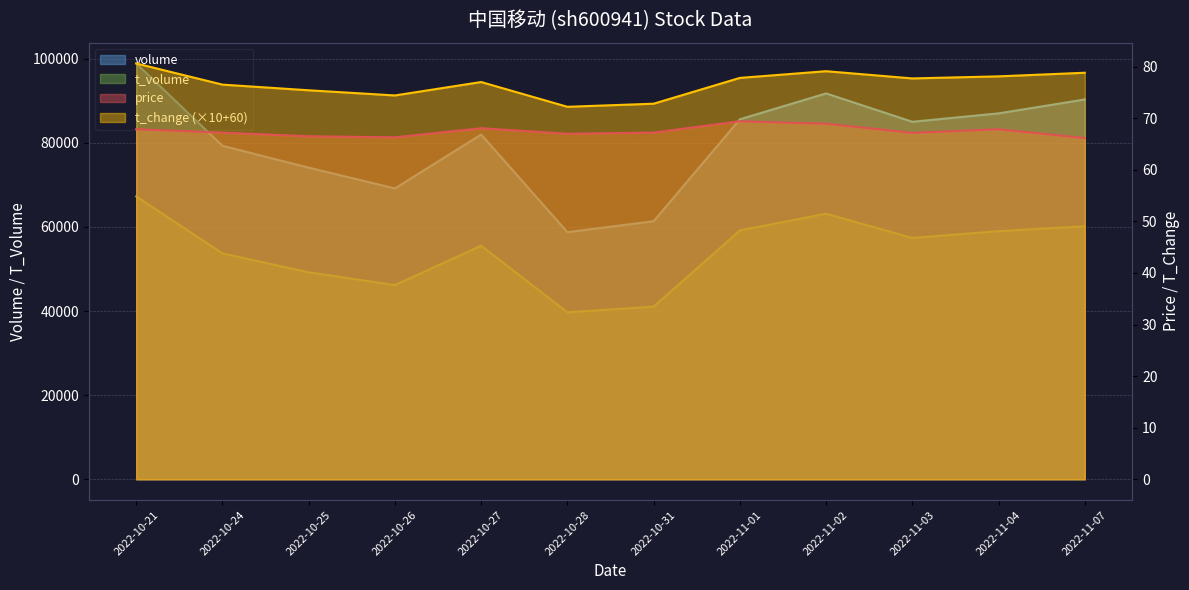

What is the label of the 5th point from the left?

2022-10-27